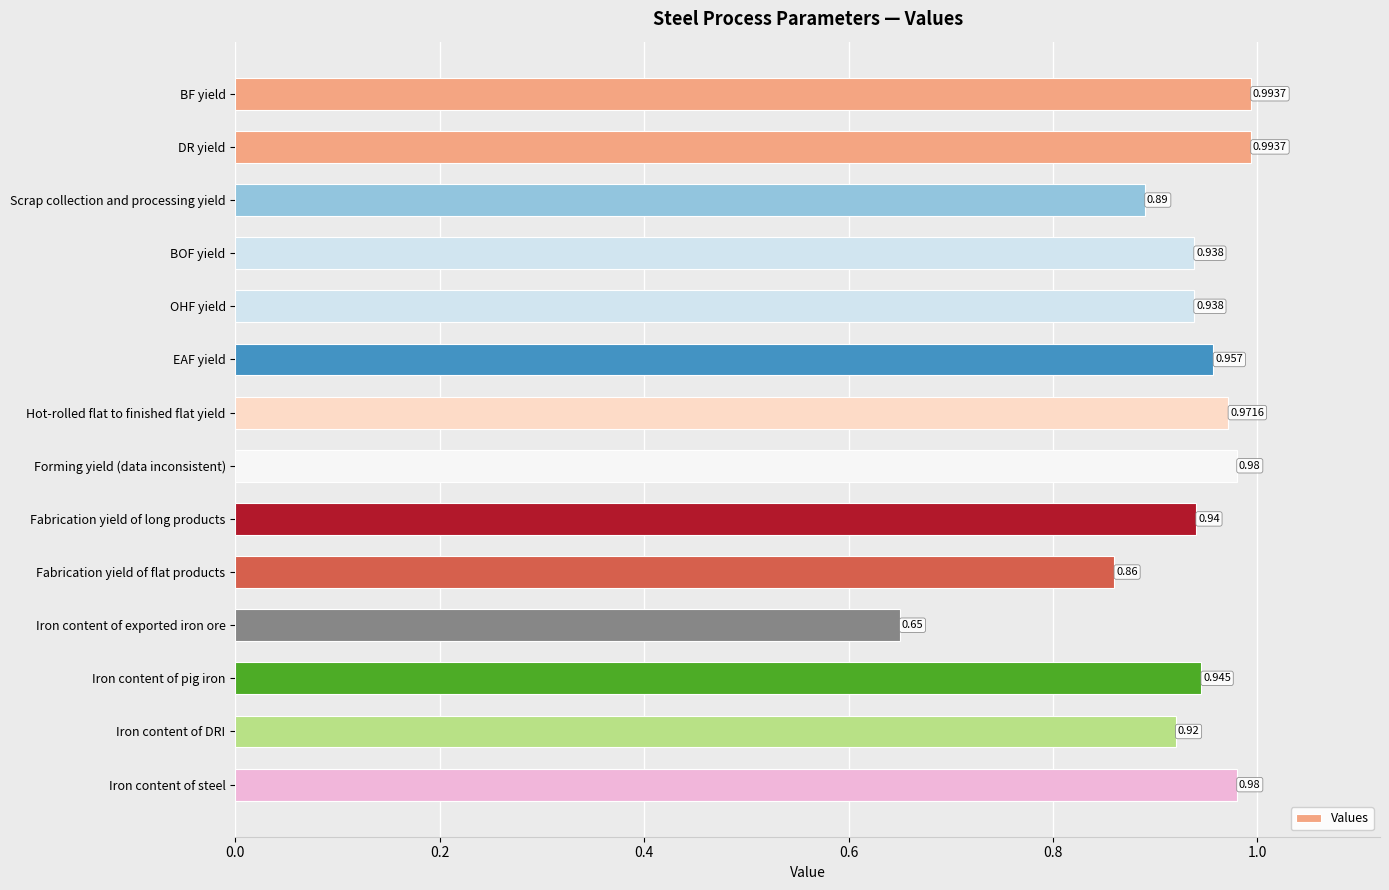

At which category does the chart reach its minimum across all series?

Iron content of exported iron ore